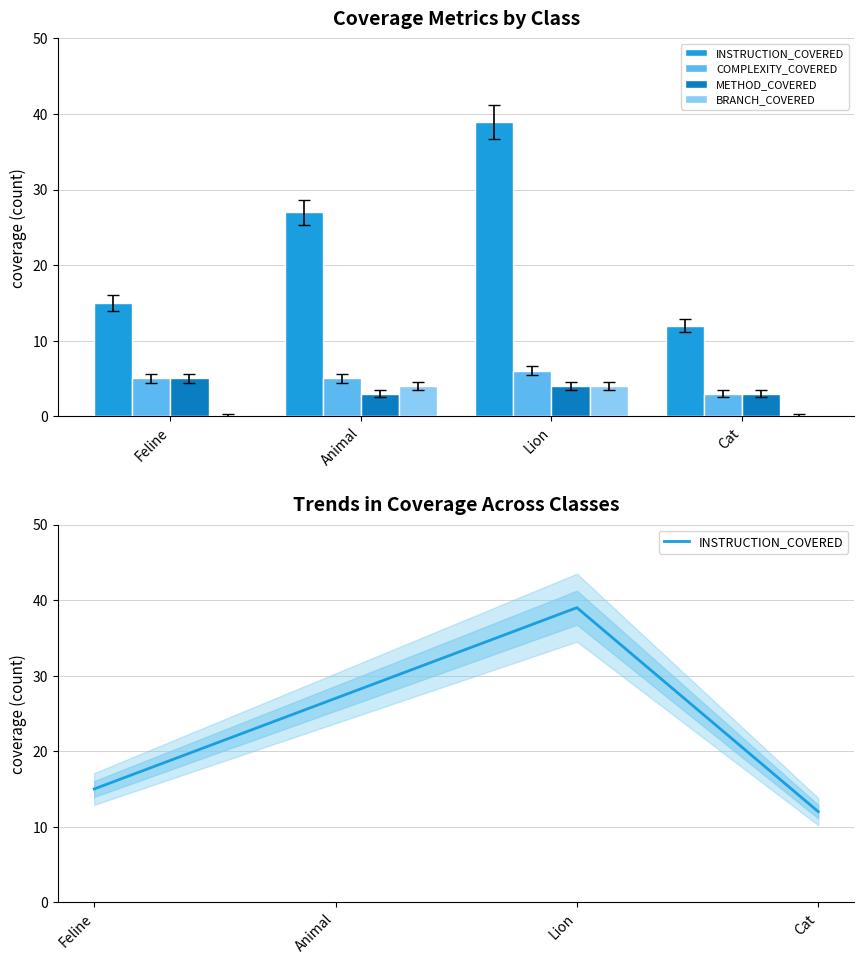

Which series has the widest spread of values?

INSTRUCTION_COVERED